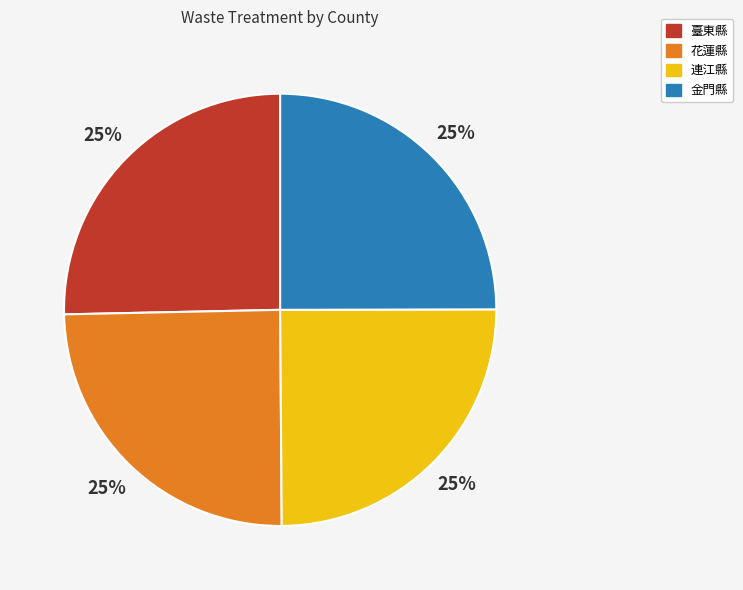

How many slices are in this pie chart?

4